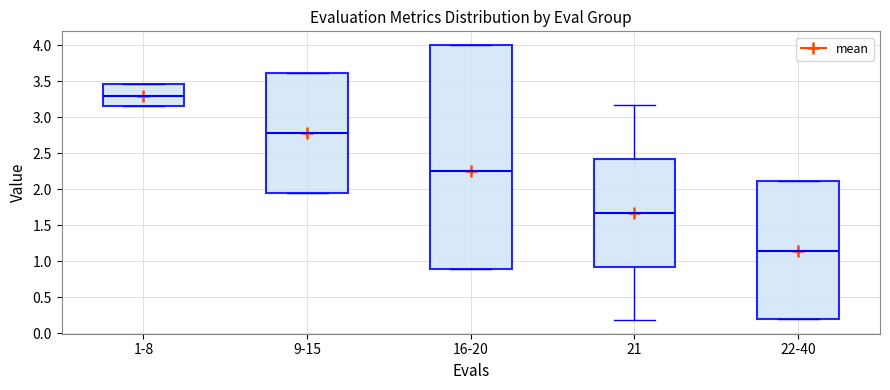

Comparing the boxes themselves (not the whiskers), which one is the tallest?

16-20